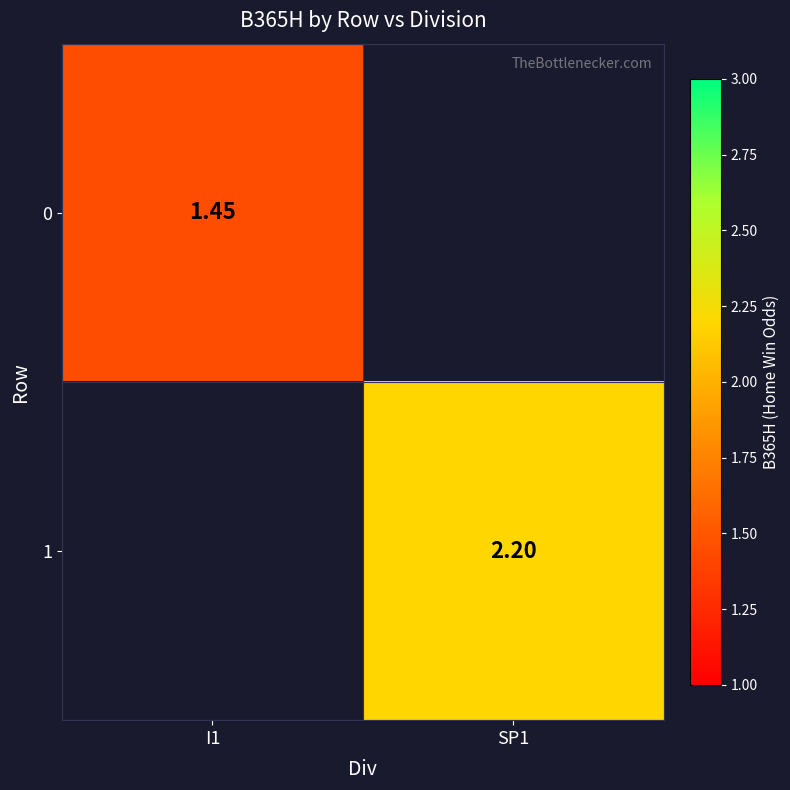

How many values in 1 are above zero?

1